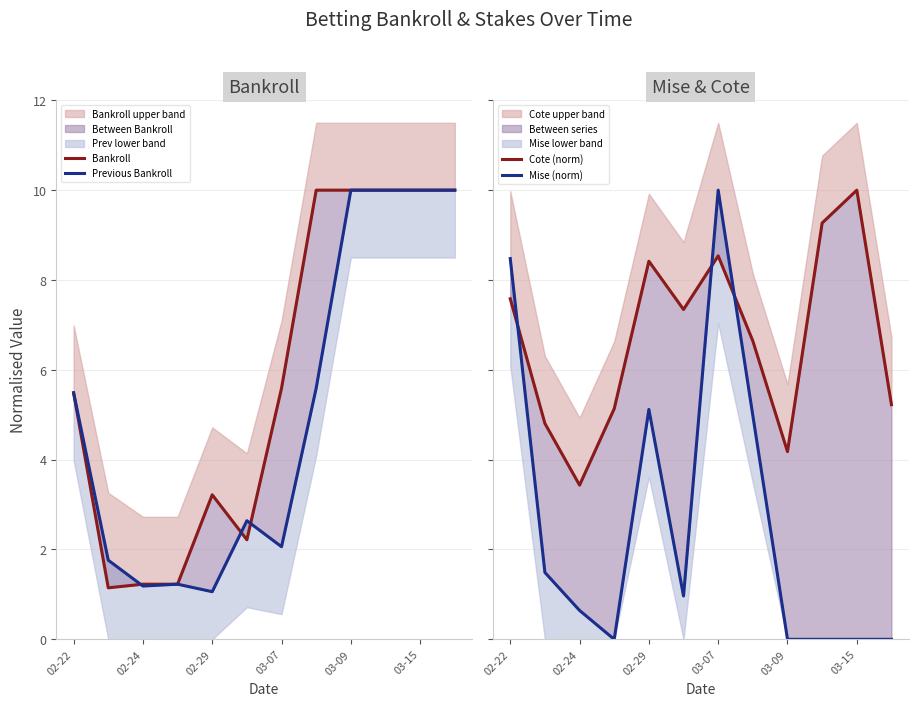

At 03-07, list the series in order from largest to smallest.

Mise (norm), Cote (norm), Bankroll, Previous Bankroll